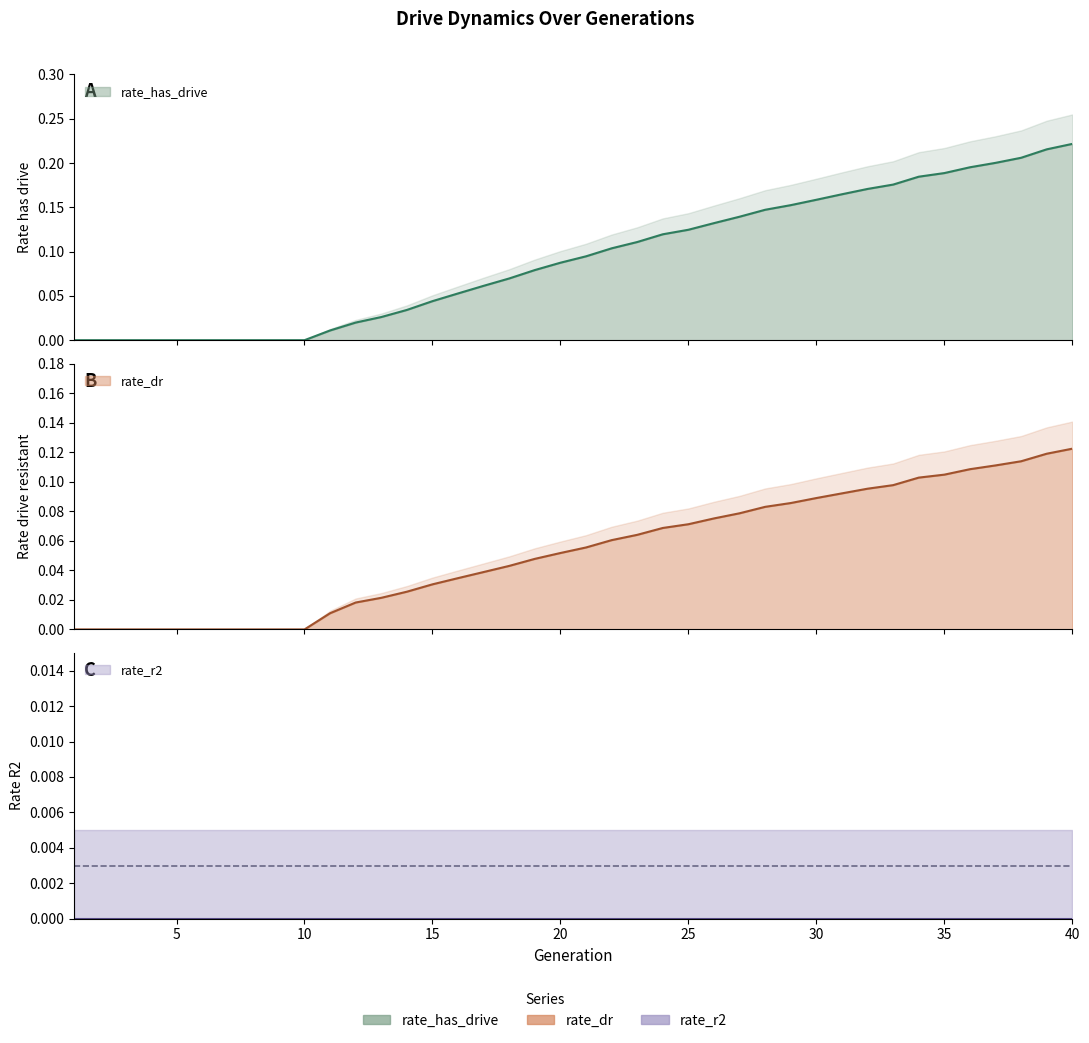

Which series changed the most between 1 and 14?

rate_has_drive